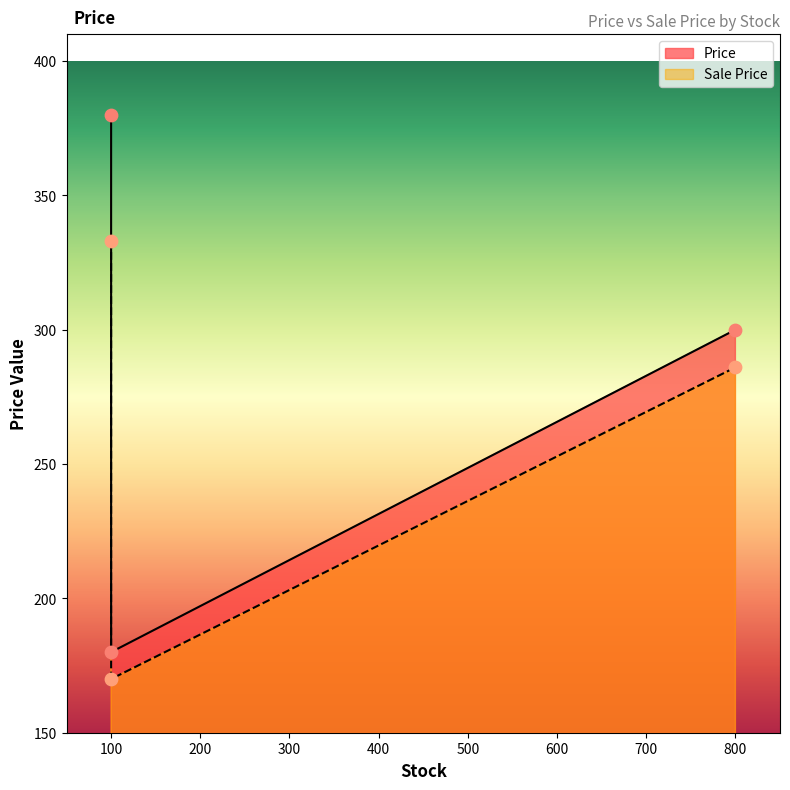

At how many categories does at least one series exceed 171?

3